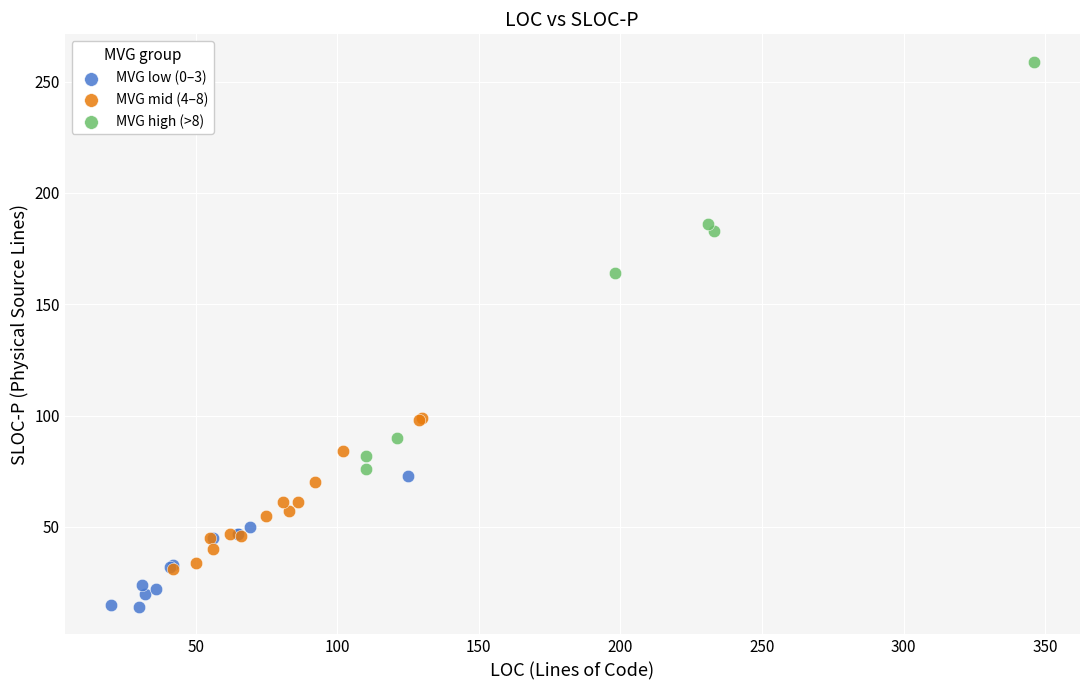

Which series reaches the minimum Y coordinate?

MVG low (0–3)